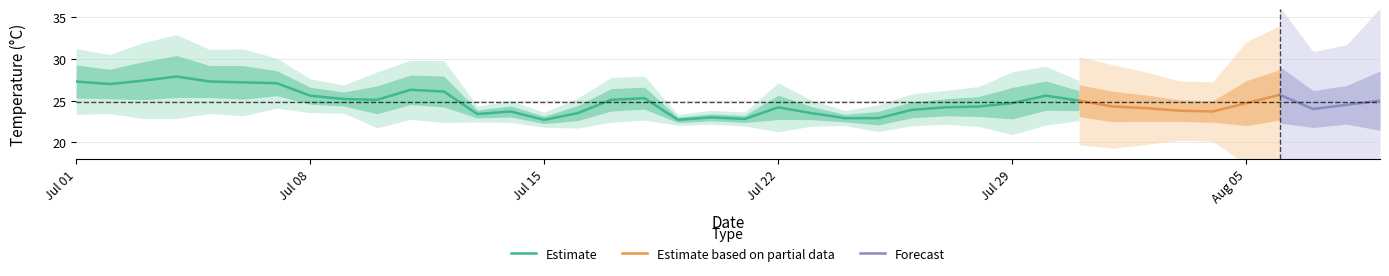

The max_temp_c series shows 35.4 at 2024-08-02. True or false?

False